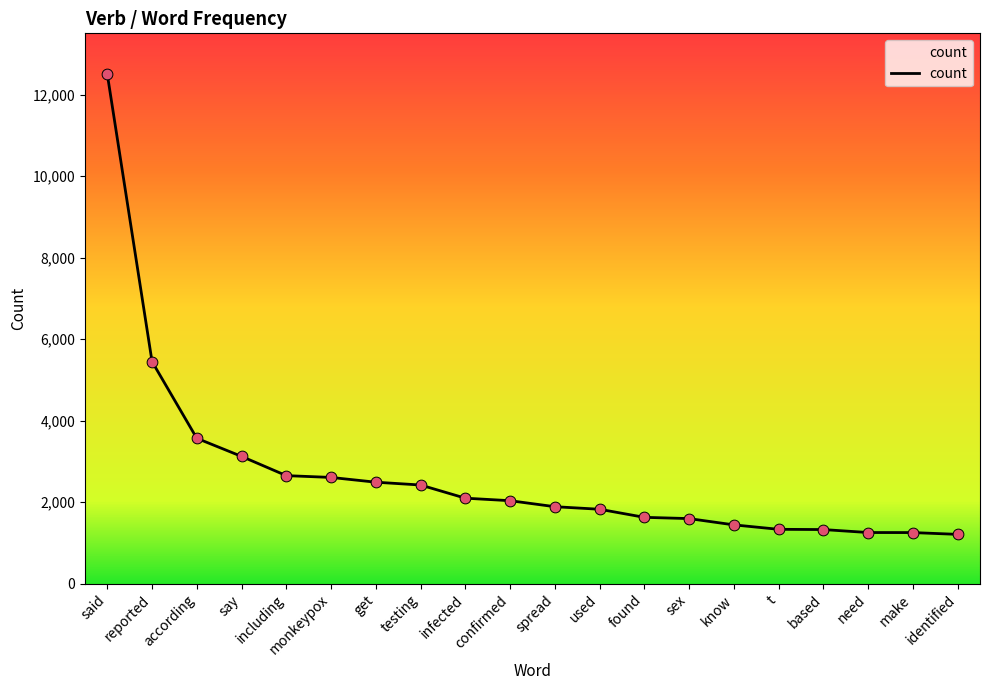

Between including and sex, which is larger?

including